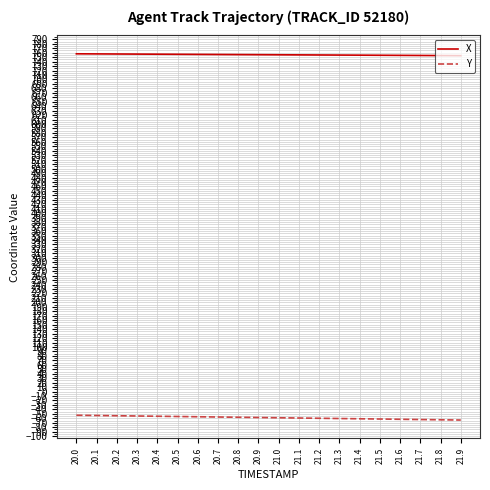

True or false: X and Y cross at least once.

False